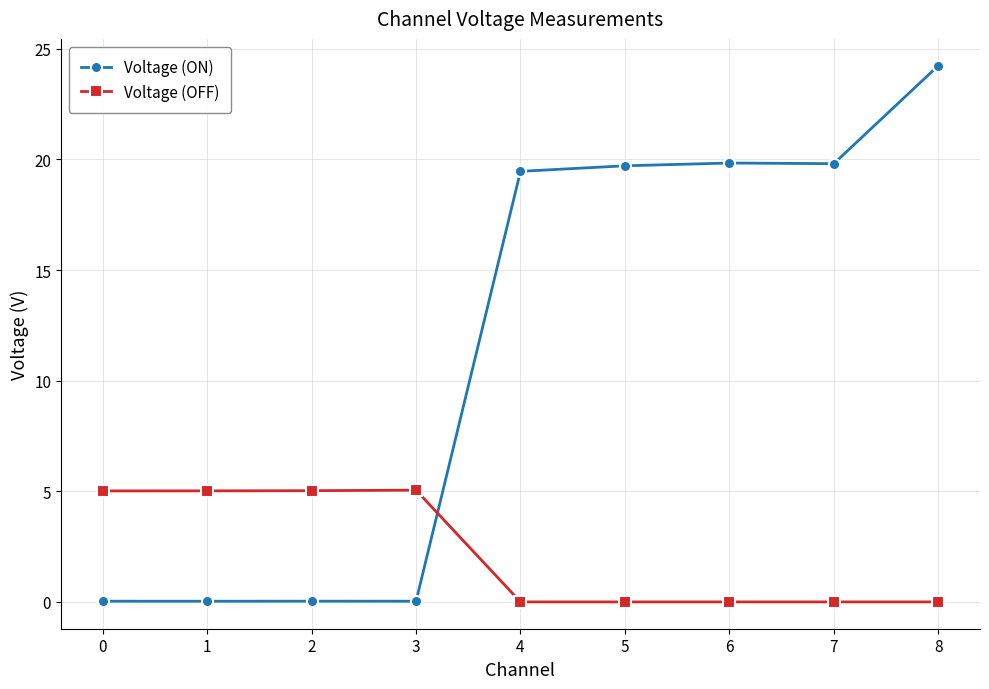

Rank the series at 1 from highest to lowest value.

Voltage (OFF), Voltage (ON)